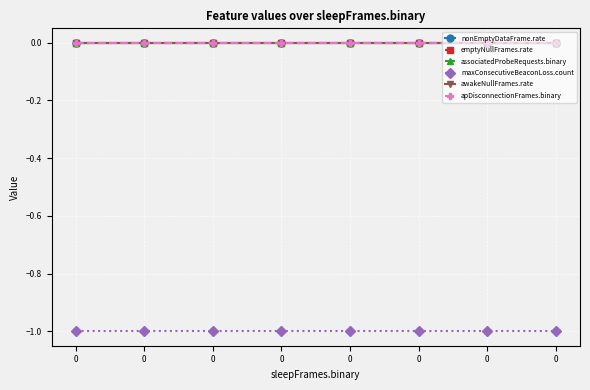

True or false: associatedProbeRequests.binary has more than 2 interior local peaks.

False